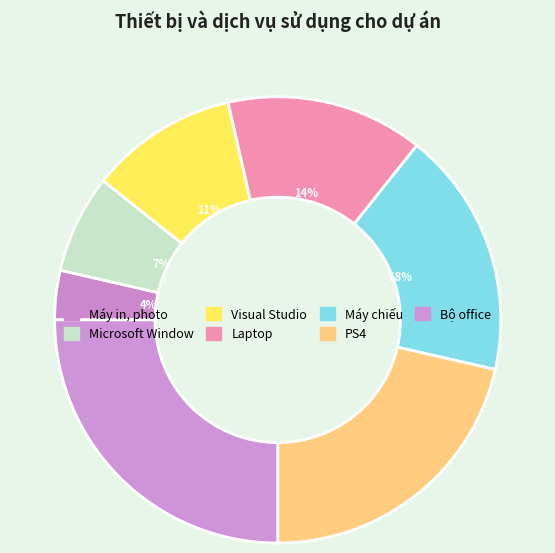

Rank the categories by value from lowest to highest.

Máy in, photo, Microsoft Window, Visual Studio, Laptop, Máy chiếu, PS4, Bộ office